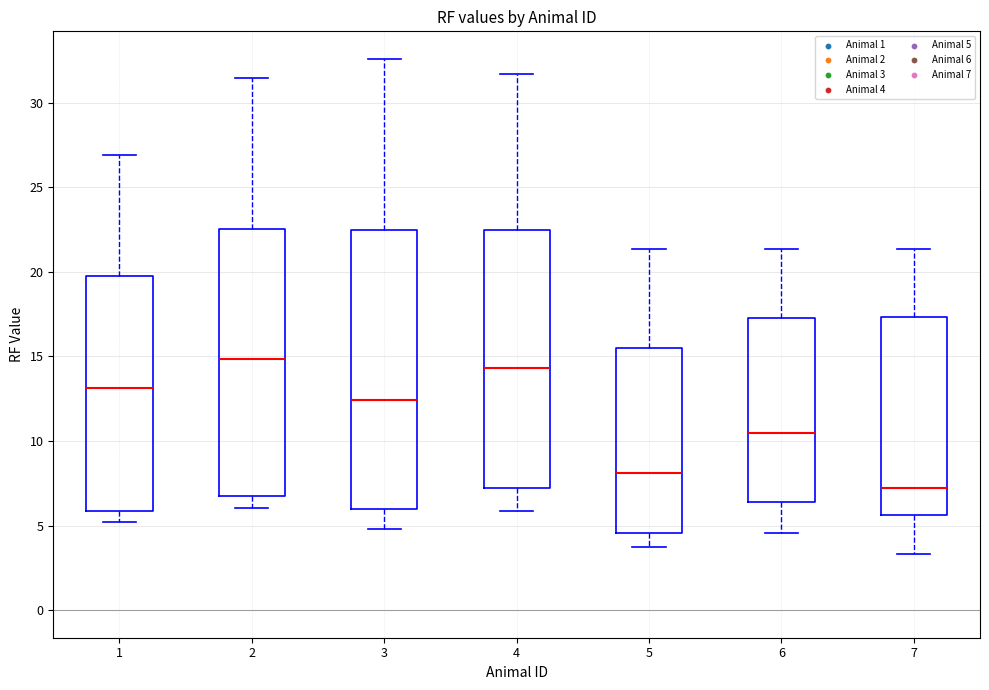

Reading left to right, transcribe this box plot: for each box, give where its median line is, the range the box spans, and where its two whiskers end, as read against the y-axis. The values are not printed on the chart, so give them approximately, as read against the axis.

1: median 13.0, box 6.0 to 20.0, whiskers 5.0 to 27.0
2: median 15.0, box 7.0 to 22.5, whiskers 6.0 to 31.5
3: median 12.5, box 6.0 to 22.5, whiskers 5.0 to 32.5
4: median 14.5, box 7.0 to 22.5, whiskers 6.0 to 31.5
5: median 8.0, box 4.5 to 15.5, whiskers 3.5 to 21.5
6: median 10.5, box 6.5 to 17.5, whiskers 4.5 to 21.5
7: median 7.0, box 5.5 to 17.5, whiskers 3.5 to 21.5